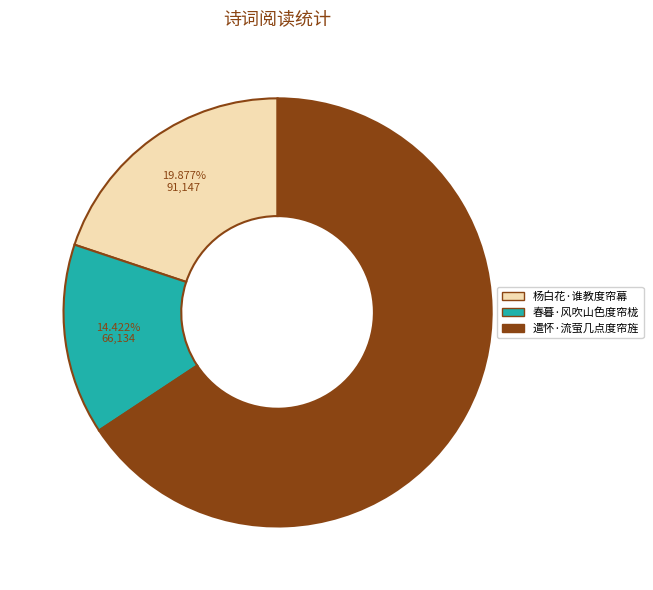

What is the smallest slice in the pie chart?

春暮·风吹山色度帘栊